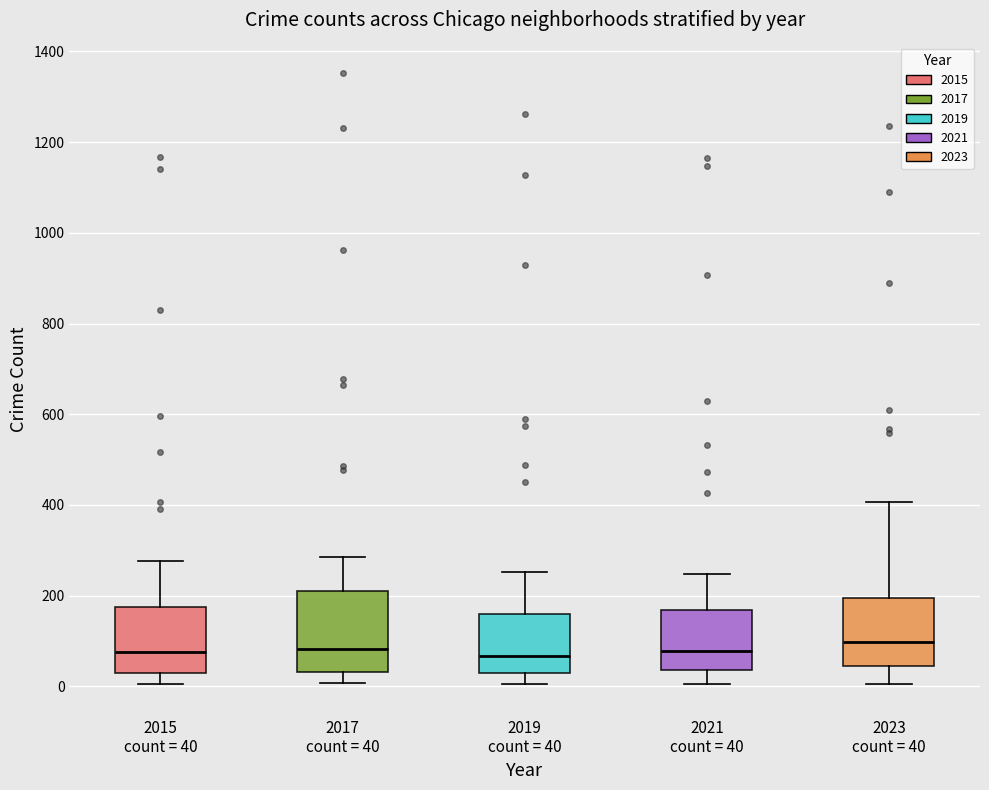

Reading left to right, transcribe this box plot: for each box, give where its median line is, the range the box spans, and where its two whiskers end, as read against the y-axis. The values are not printed on the chart, so give them approximately, as read against the axis.

2015 count = 40: median 80, box 40 to 180, whiskers 0 to 280
2017 count = 40: median 80, box 40 to 220, whiskers 0 to 280
2019 count = 40: median 60, box 20 to 160, whiskers 0 to 260
2021 count = 40: median 80, box 40 to 160, whiskers 0 to 240
2023 count = 40: median 100, box 40 to 200, whiskers 0 to 400